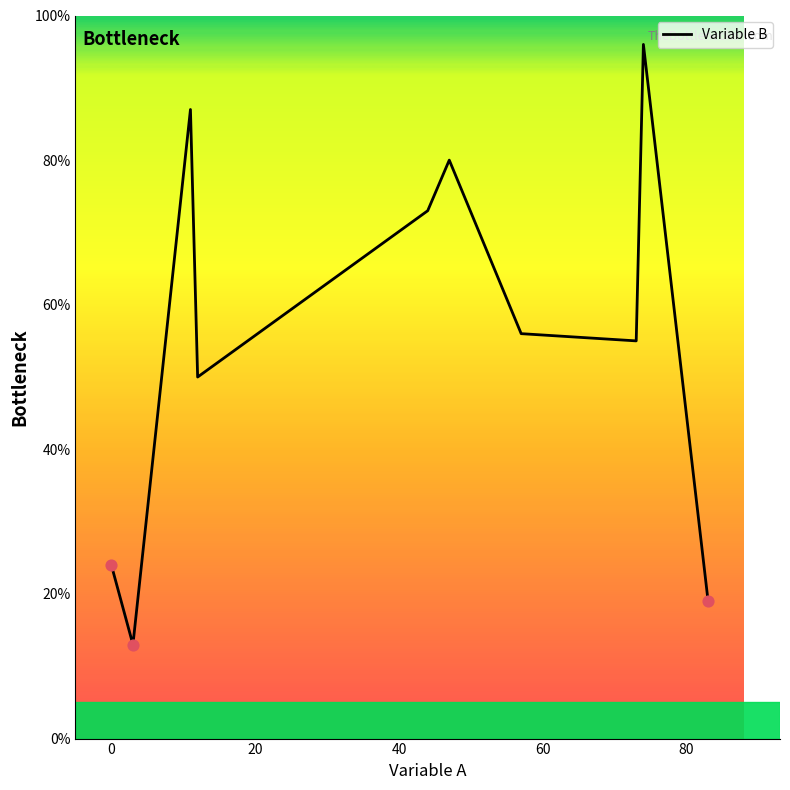

What is the difference between the maximum and minimum values?

83